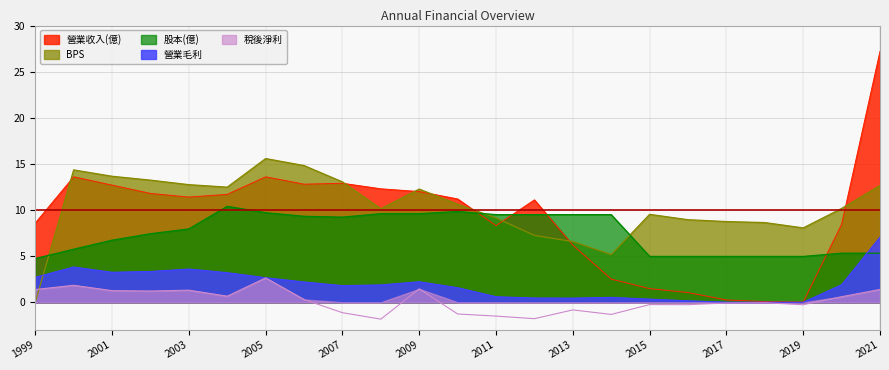

At 1999, list the series in order from smallest to largest.

BPS, 稅後淨利, 營業毛利, 股本(億), 營業收入(億)